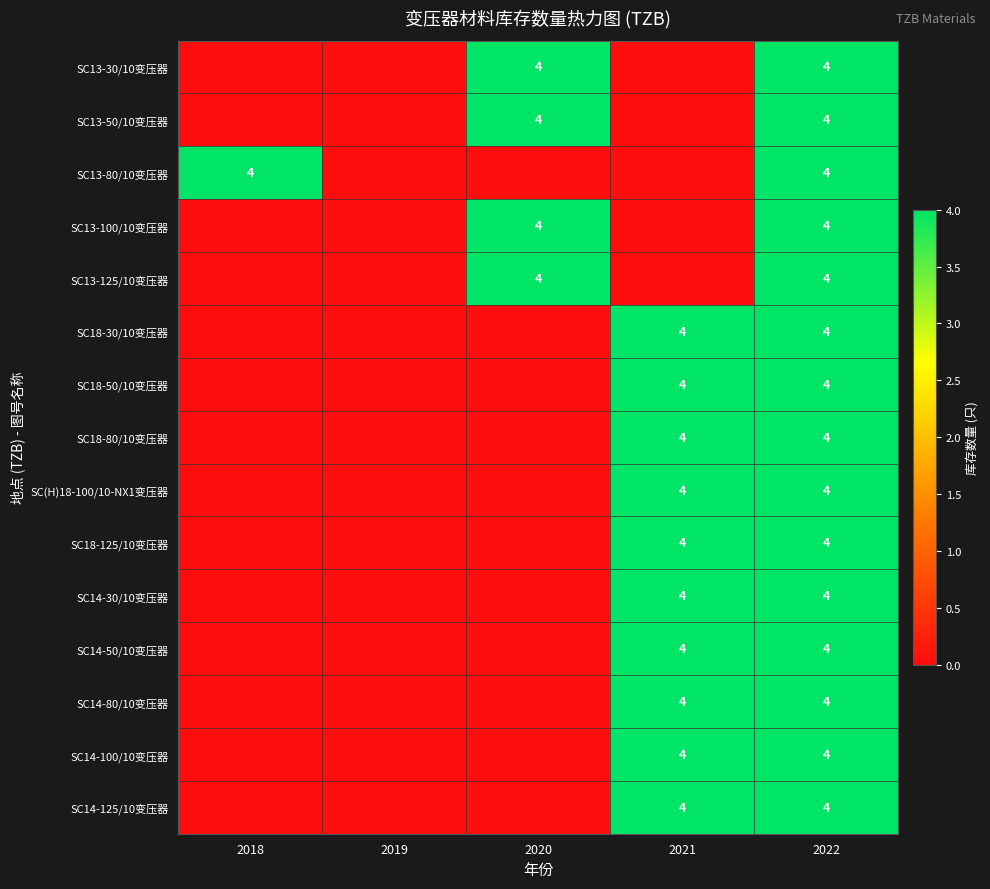

True or false: SC13-125/10变压器 has a value of 6 at 2020.

False